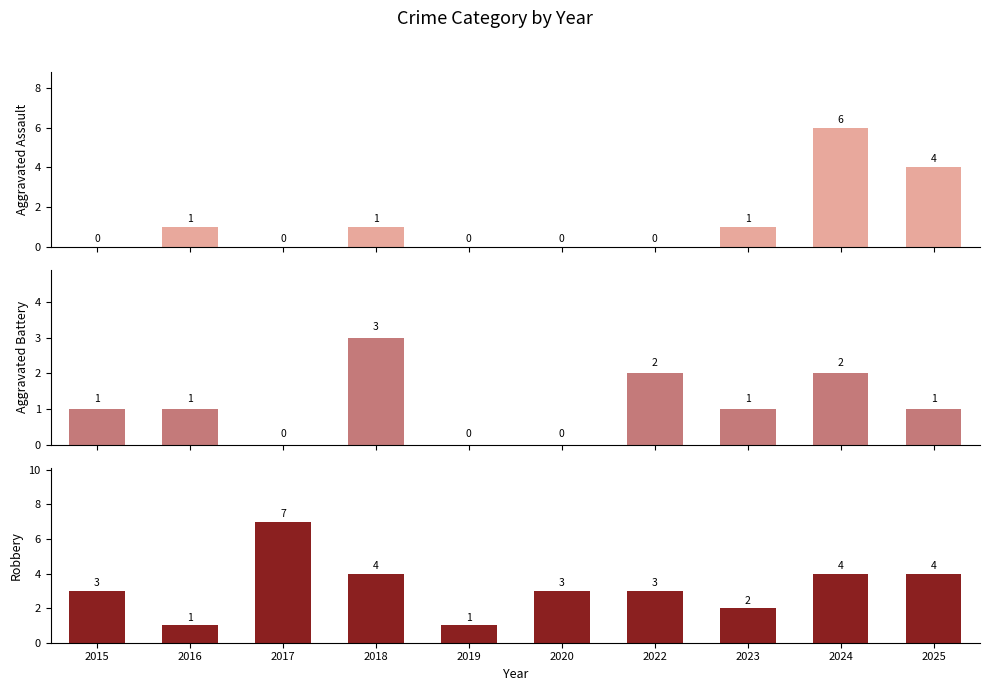

What is the sum of all Aggravated Assault values?

13